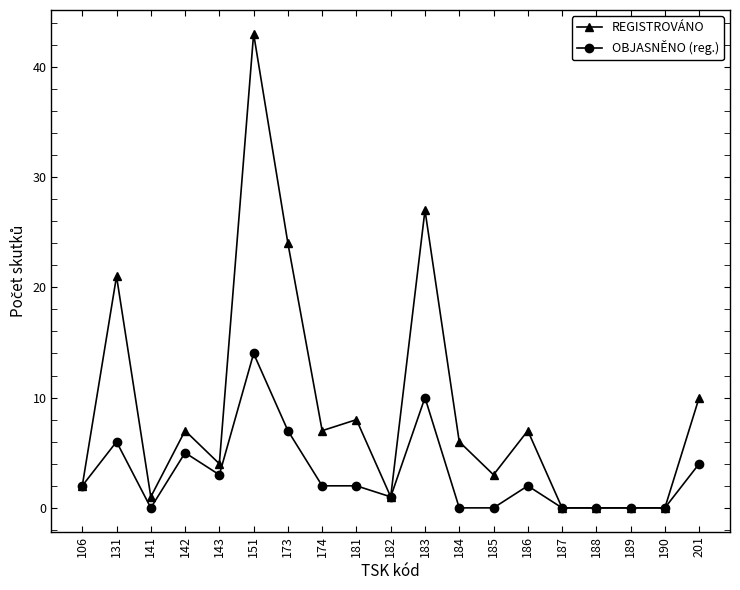

At which category is the sum across all series the highest?

151